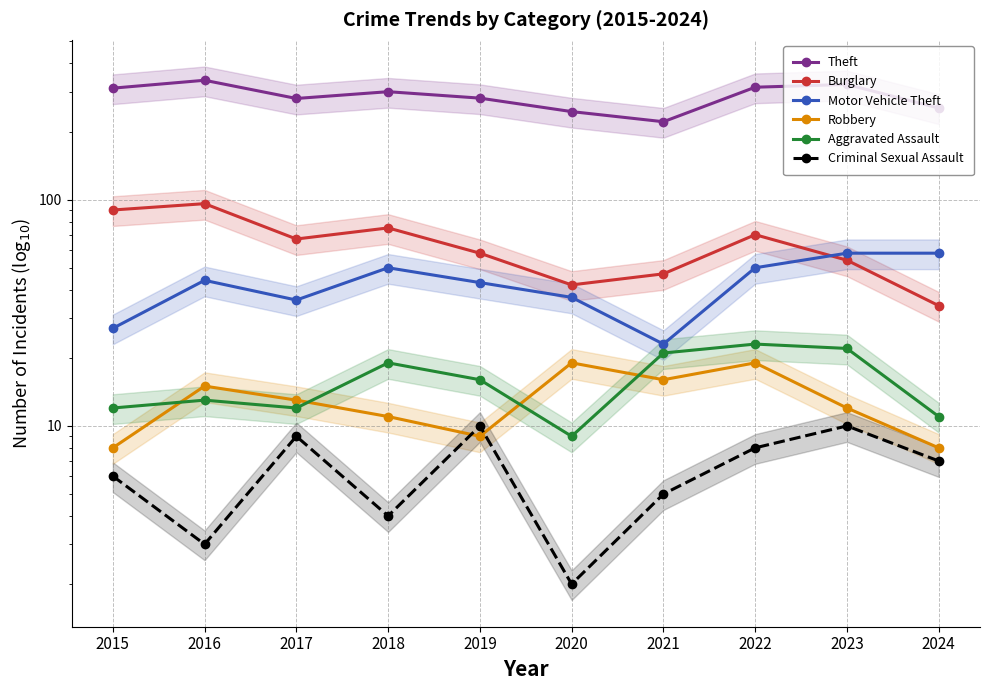

True or false: Theft and Motor Vehicle Theft cross at least once.

False